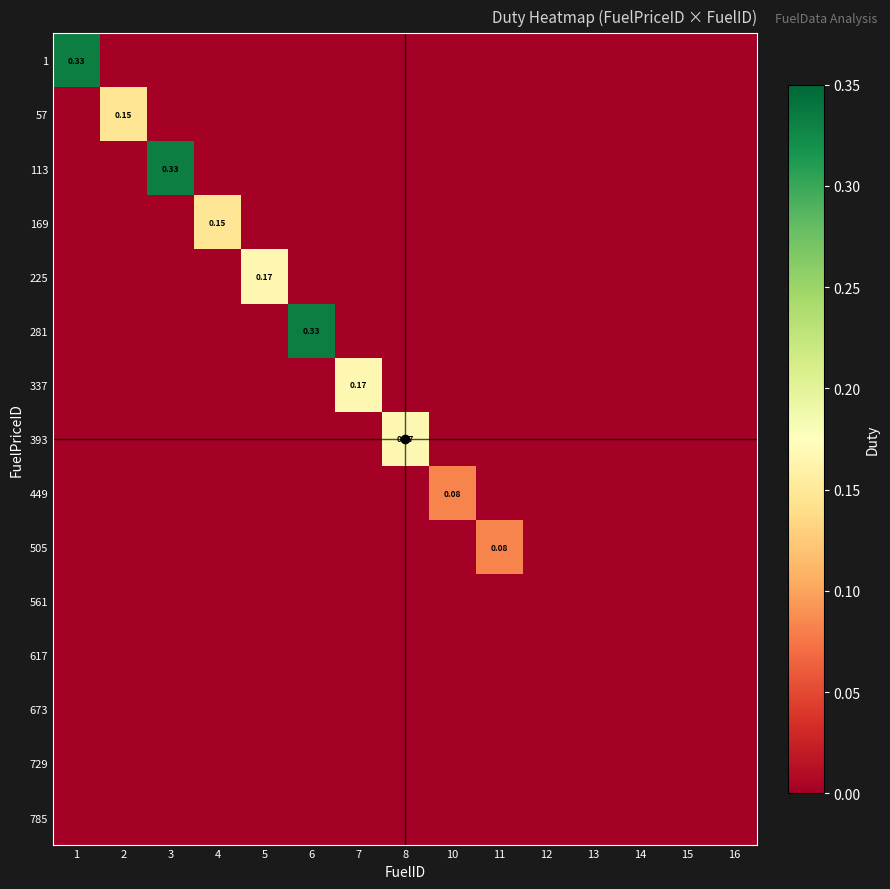

Between 7 and 10, which series saw the biggest shift?

337